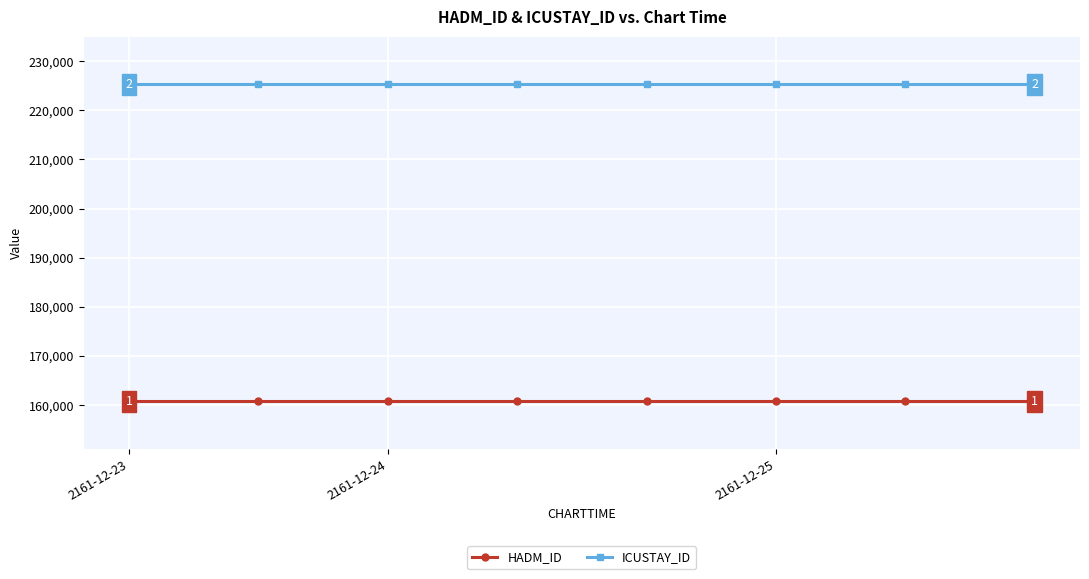

At how many categories does at least one series exceed 175408?

8